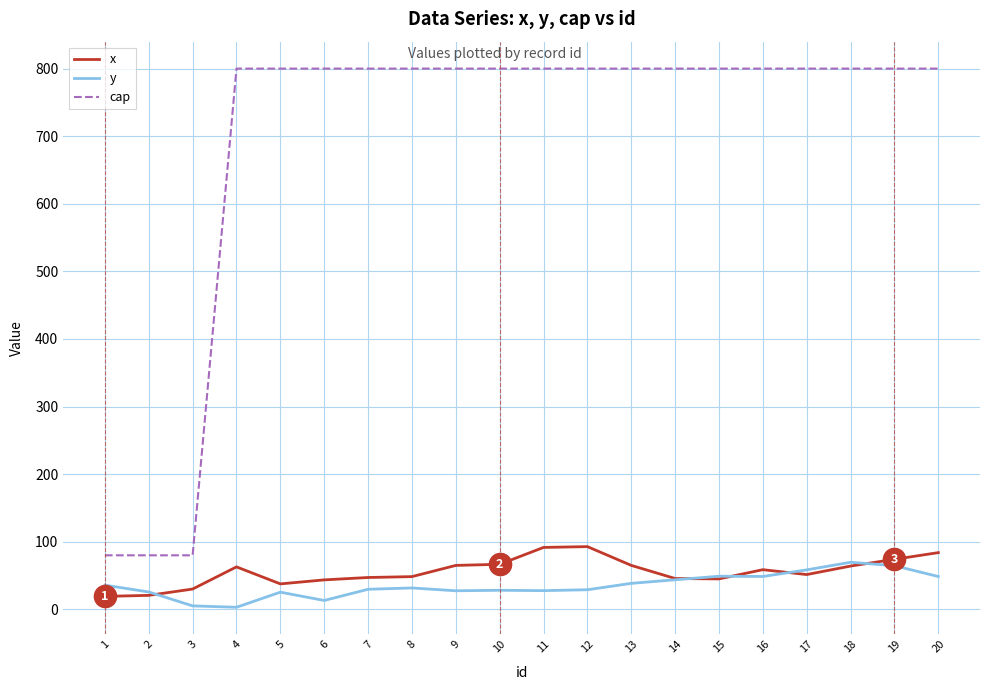

The value of cap at 18 is 1204.1. True or false?

False